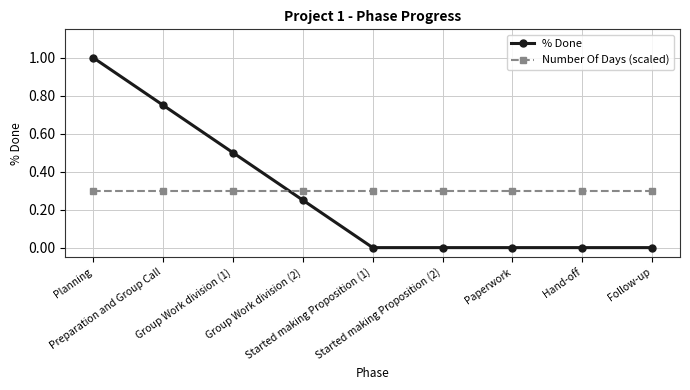

What is the average value of the % Done series?

0.3